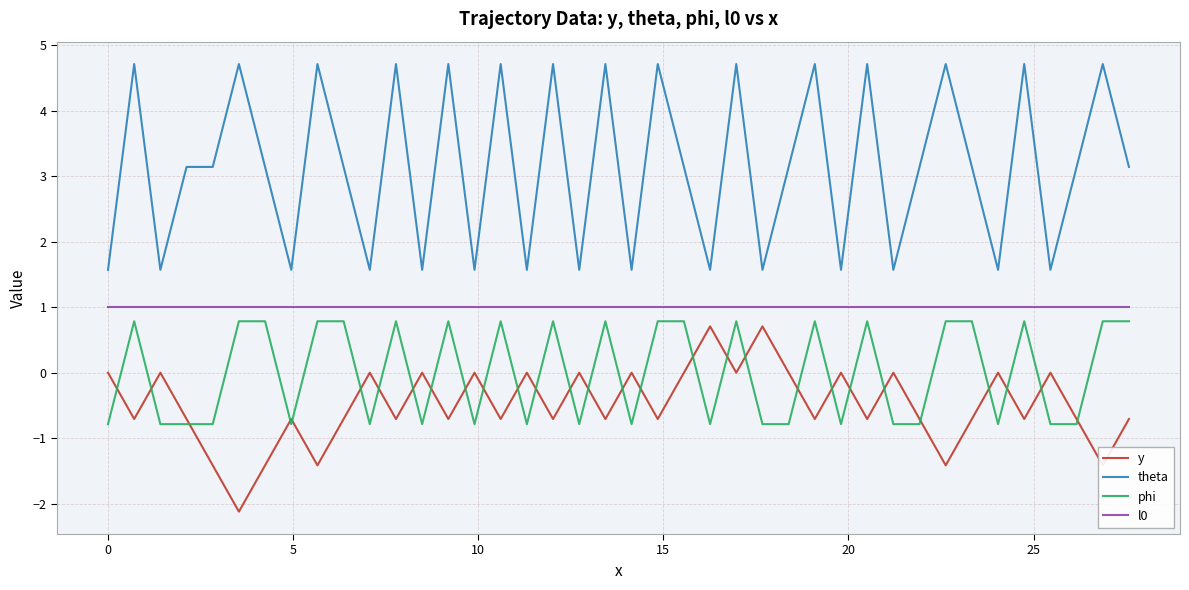

What is the difference between the maximum and minimum values in the phi series?

1.6